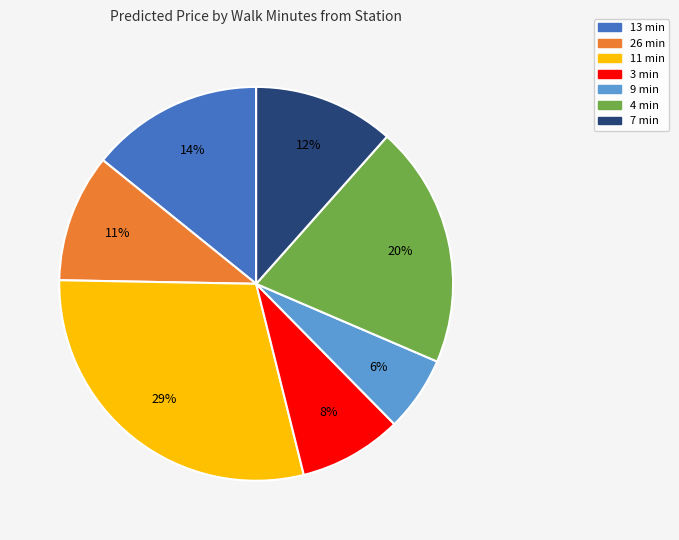

Which slice is the smallest?

9 min